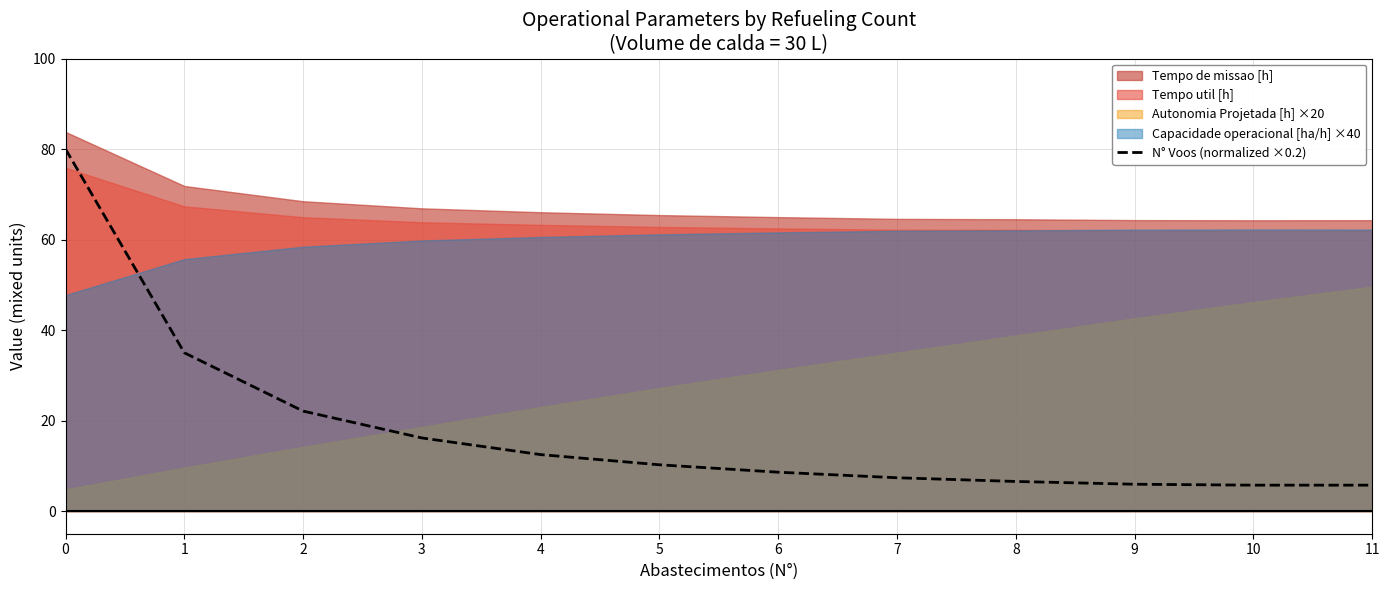

True or false: N° Voos (normalized ×0.2) has a value of 10.3 at 8.

False